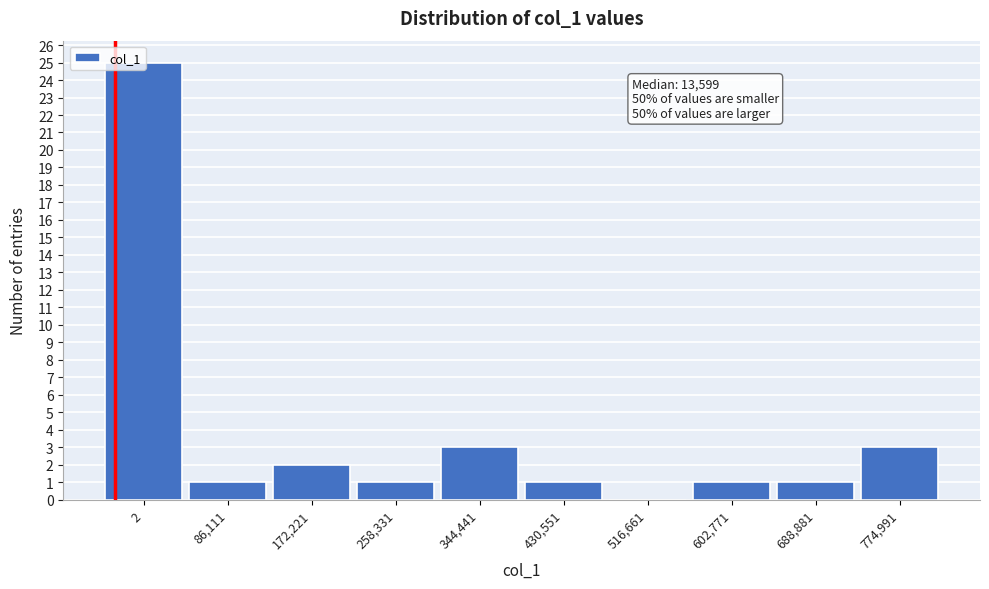

What is the greatest value displayed?

25